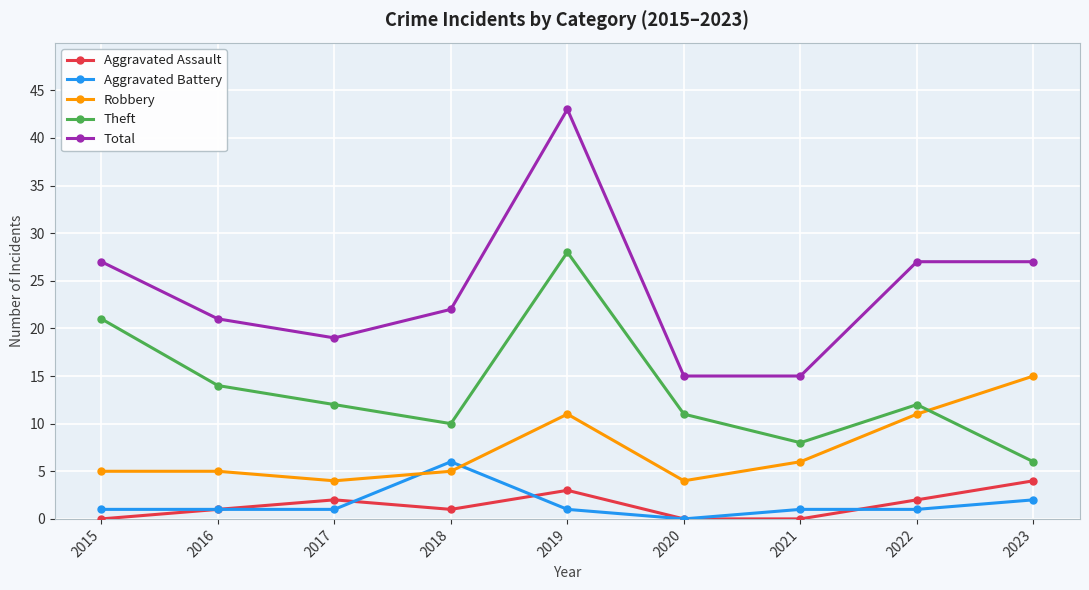

Does the chart display data point markers on the line(s)?

Yes